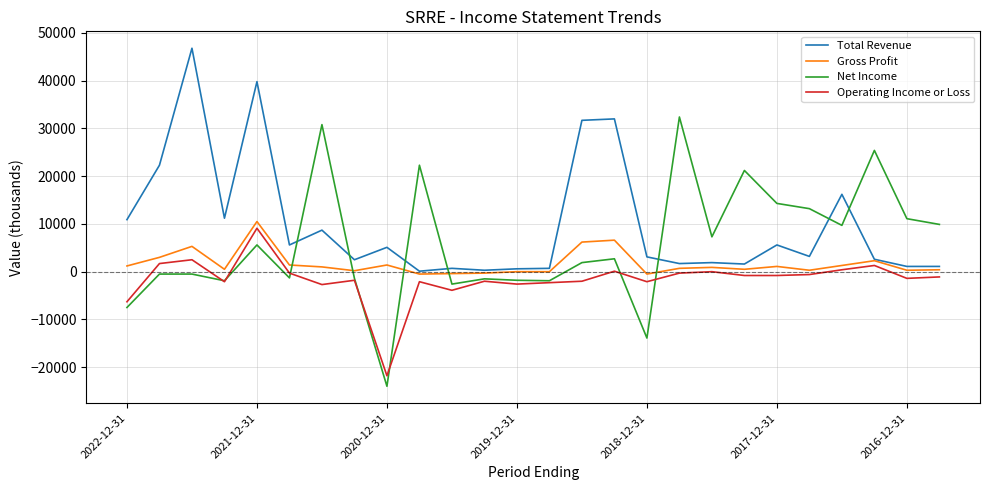

Rank the series by their average value, from highest to lowest.

Total Revenue, Net Income, Gross Profit, Operating Income or Loss